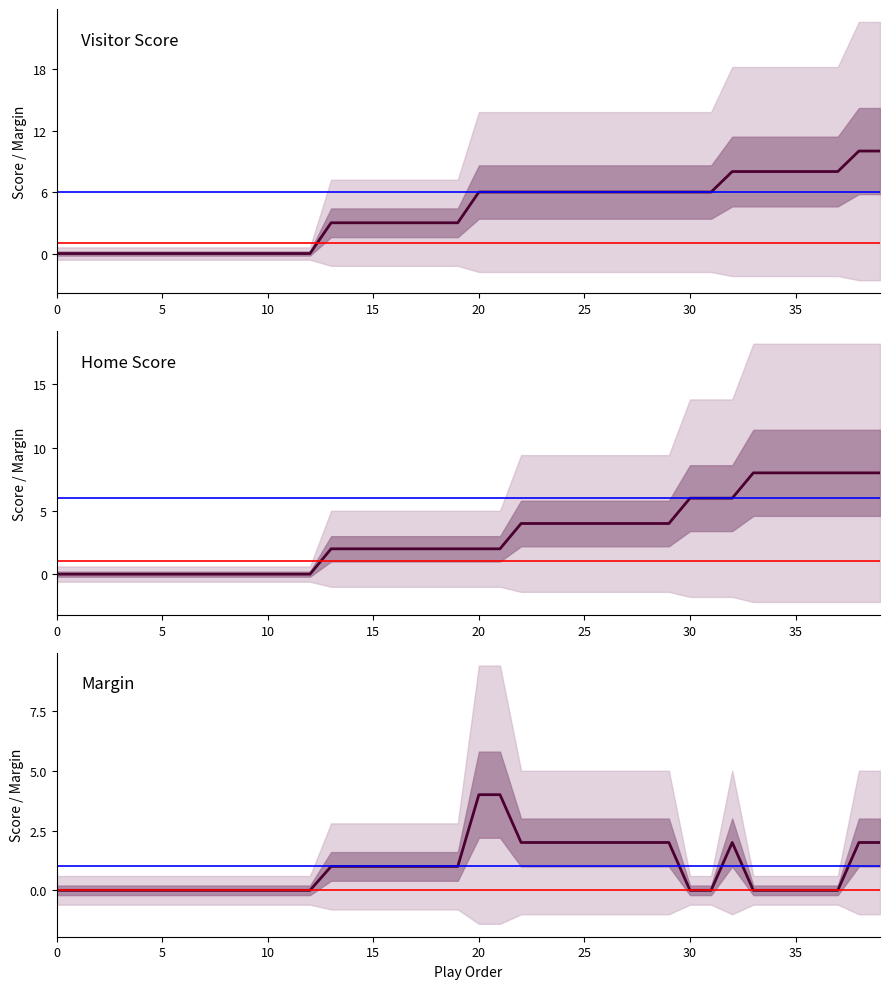

At 36, list the series in order from largest to smallest.

Visitor, Home, Margin